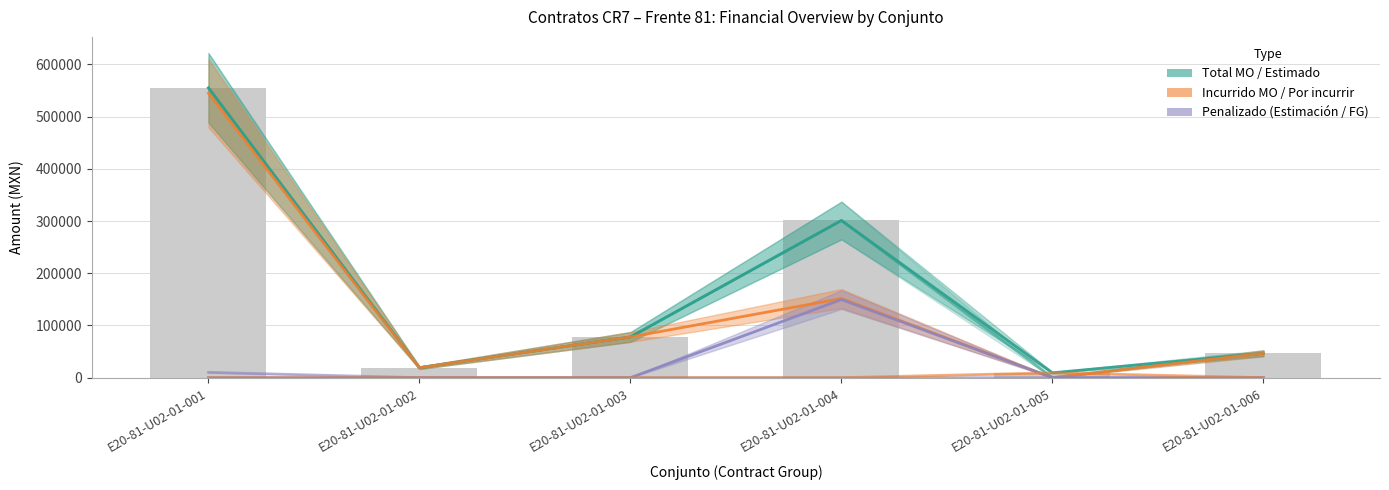

Which series has the largest total across all categories?

Total MO